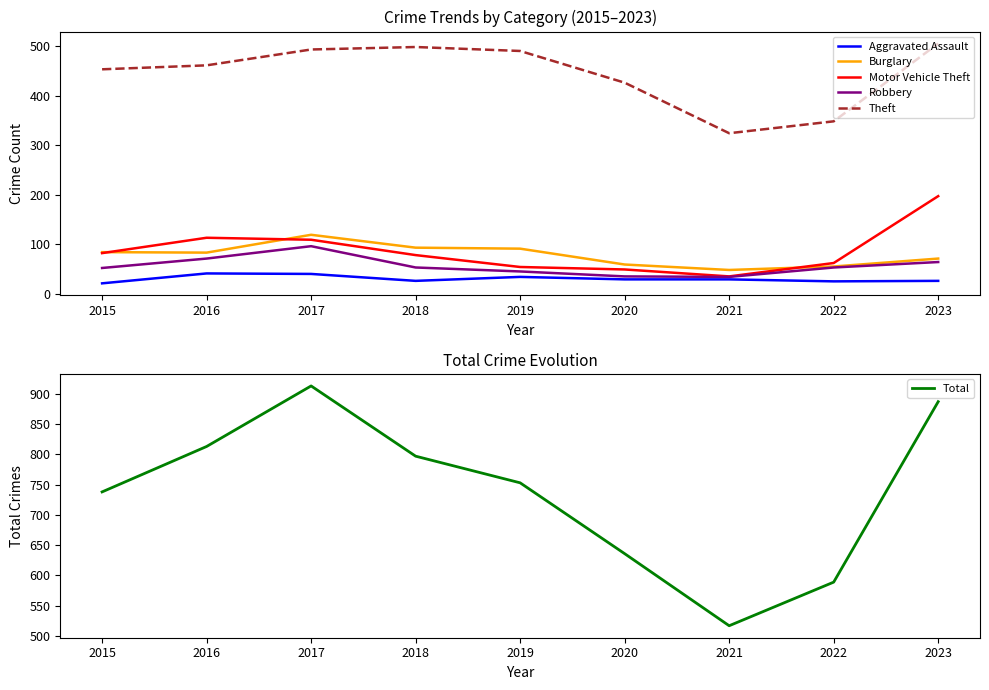

Read the Burglary value at 2022.

55